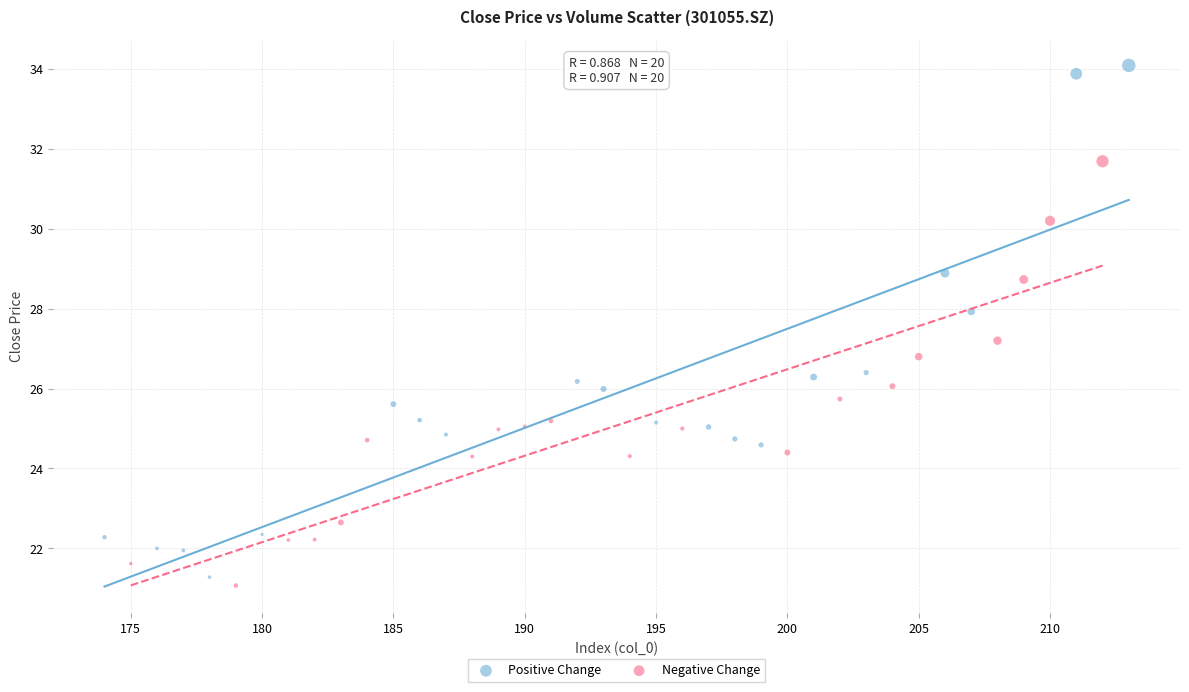

Which series has the widest spread of Y values?

Positive Change